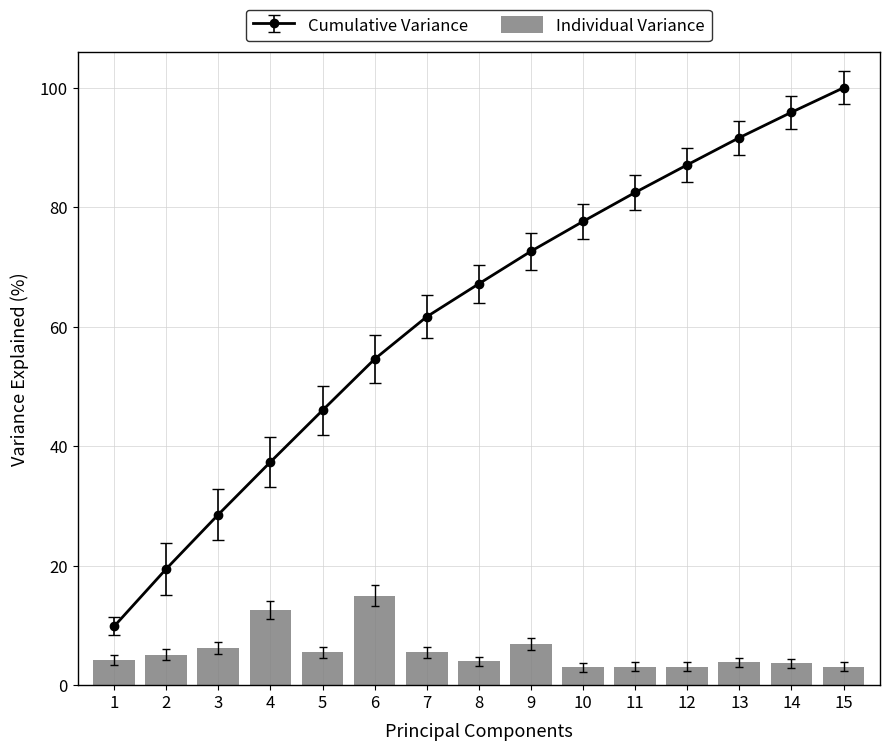

Are the bars horizontal?

No